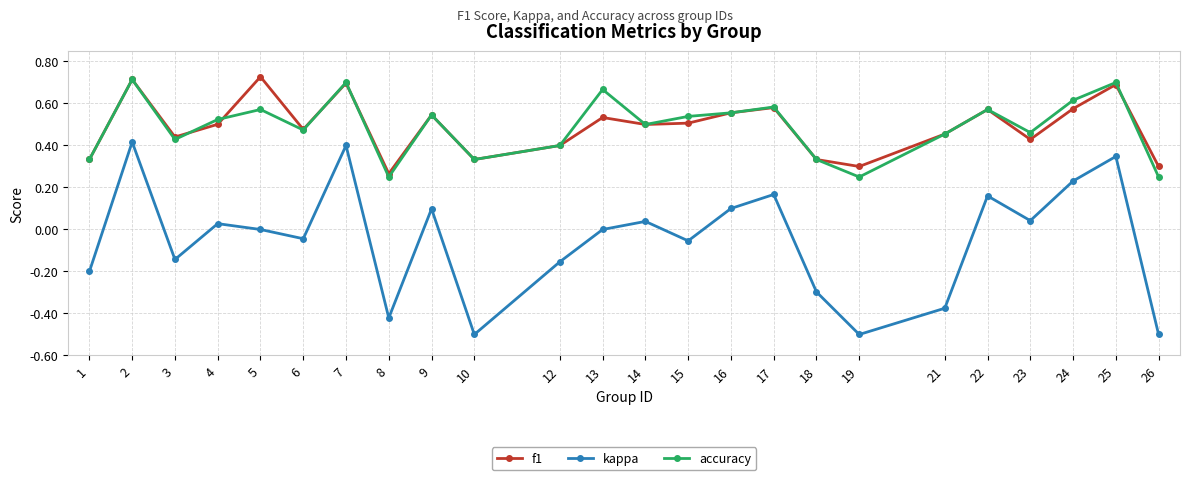

The f1 series shows 0.7 at 15. True or false?

False